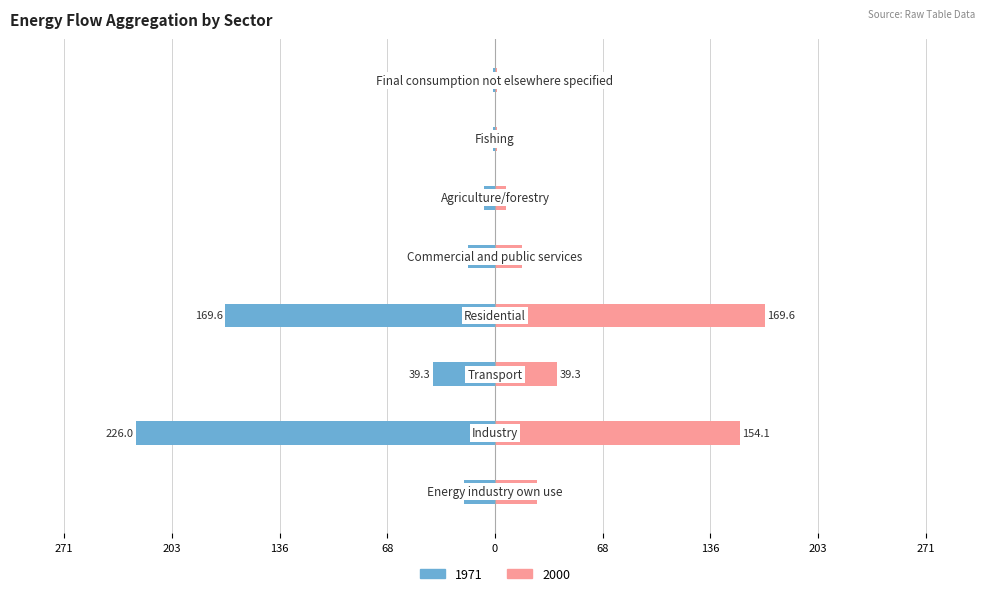

The value of 1971 at Agriculture/forestry is -6.8. True or false?

True